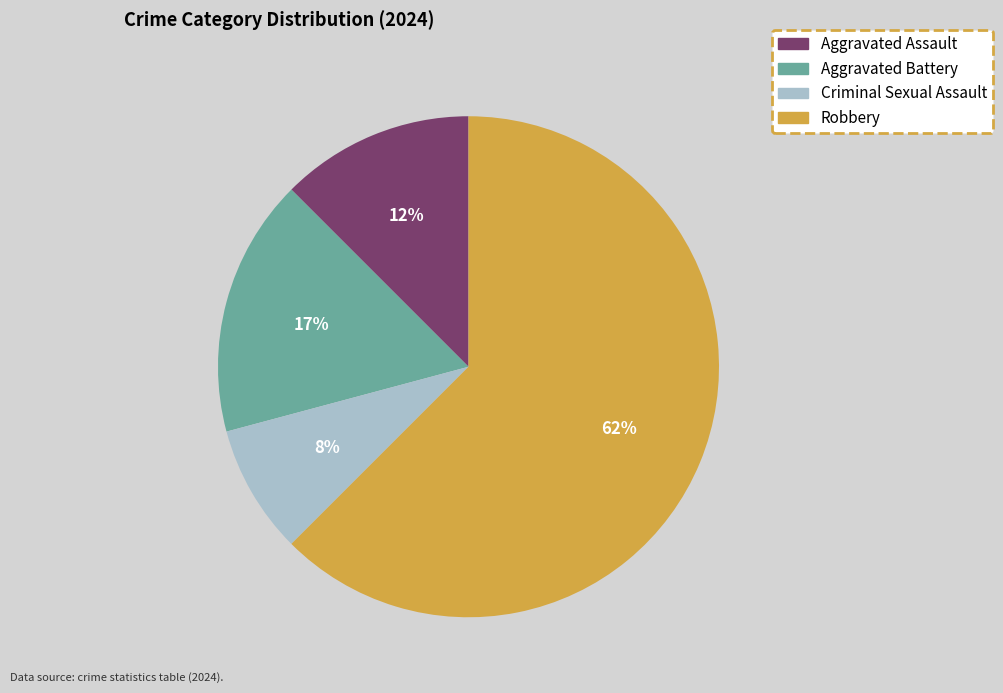

To the nearest percent, what percentage of the pie is Criminal Sexual Assault?

8%